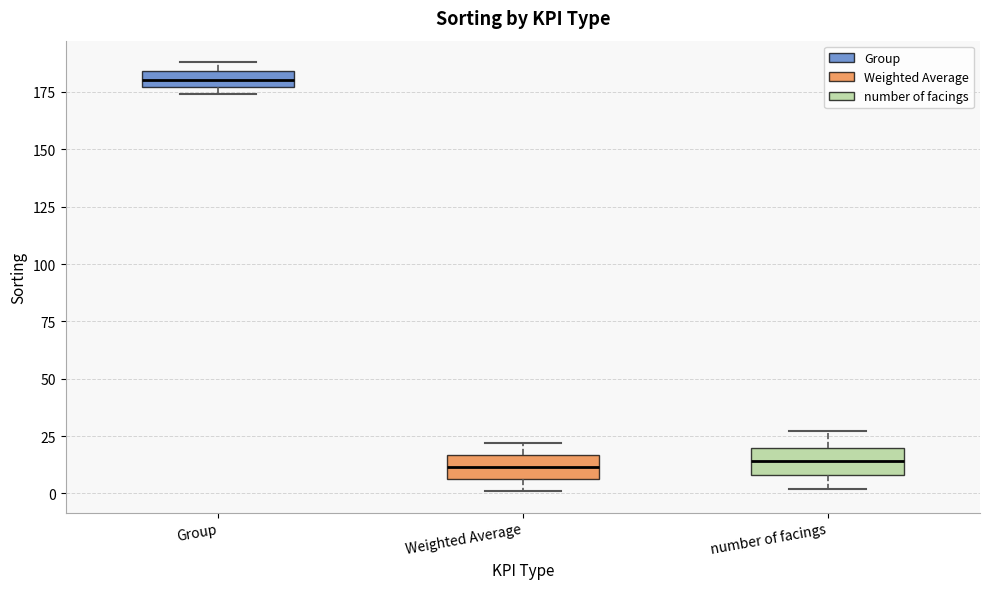

Where is the lower edge of the box for number of facings on the y-axis? The values are not printed on the chart, so give them approximately, as read against the axis.

10